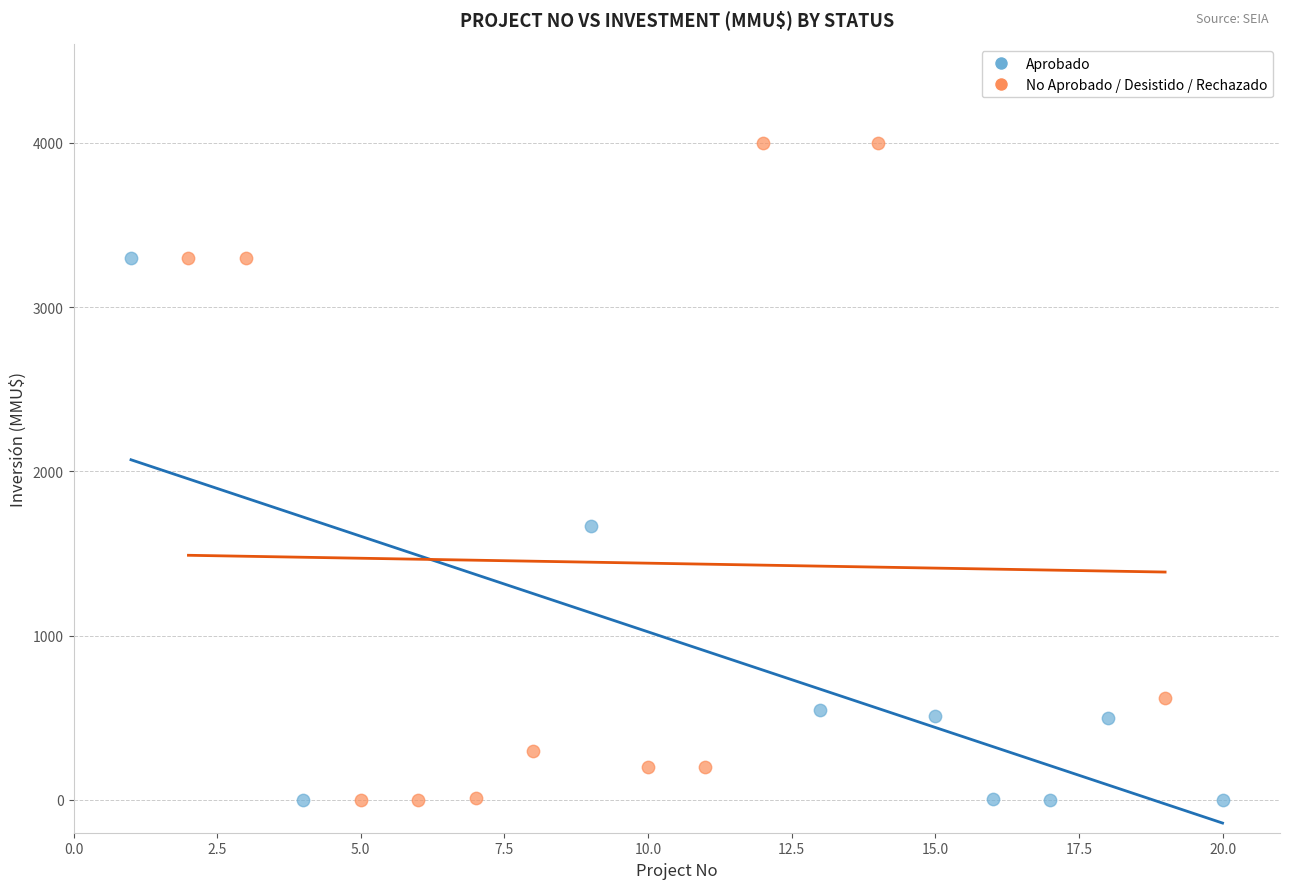

Which series has the widest spread of Y values?

No Aprobado / Desistido / Rechazado